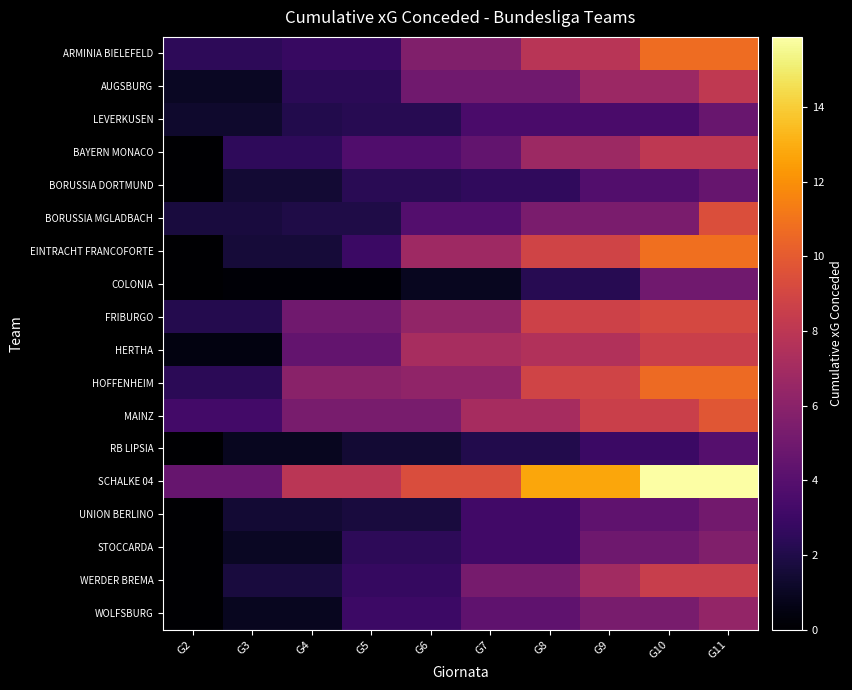

Reading right to left, list all the values displayed in this chart.

ARMINIA BIELEFELD: G11=10.7	G10=10.7	G9=7.8	G8=7.8	G7=5.6	G6=5.6	G5=2.8	G4=2.8	G3=2.5	G2=2.5
AUGSBURG: G11=8.2	G10=6.7	G9=6.7	G8=5.0	G7=5.0	G6=5.0	G5=2.4	G4=2.4	G3=1.0	G2=1.0
LEVERKUSEN: G11=4.7	G10=3.5	G9=3.5	G8=3.5	G7=3.5	G6=2.3	G5=2.3	G4=2.1	G3=1.3	G2=1.3
BAYERN MONACO: G11=8.1	G10=8.1	G9=6.7	G8=6.7	G7=4.4	G6=3.7	G5=3.7	G4=2.5	G3=2.5	G2=0.0
BORUSSIA DORTMUND: G11=4.6	G10=3.8	G9=3.8	G8=2.6	G7=2.6	G6=2.3	G5=2.3	G4=1.4	G3=1.4	G2=0.0
BORUSSIA MGLADBACH: G11=9.4	G10=5.4	G9=5.4	G8=5.4	G7=3.8	G6=3.8	G5=1.9	G4=1.9	G3=1.7	G2=1.7
EINTRACHT FRANCOFORTE: G11=10.8	G10=10.8	G9=8.9	G8=8.9	G7=6.8	G6=6.8	G5=3.0	G4=1.6	G3=1.6	G2=0.0
COLONIA: G11=5.0	G10=5.0	G9=2.2	G8=2.2	G7=0.9	G6=0.9	G5=0.2	G4=0.2	G3=0.2	G2=0.0
FRIBURGO: G11=9.1	G10=9.1	G9=8.7	G8=8.7	G7=6.3	G6=6.3	G5=5.0	G4=5.0	G3=2.2	G2=2.2
HERTHA: G11=8.6	G10=8.6	G9=7.5	G8=7.5	G7=7.2	G6=7.2	G5=4.5	G4=4.5	G3=0.5	G2=0.5
HOFFENHEIM: G11=10.6	G10=10.6	G9=8.9	G8=8.9	G7=6.2	G6=6.2	G5=6.0	G4=6.0	G3=2.4	G2=2.4
MAINZ: G11=9.8	G10=8.6	G9=8.6	G8=7.1	G7=7.1	G6=5.3	G5=5.3	G4=5.3	G3=3.2	G2=3.2
RB LIPSIA: G11=4.0	G10=3.0	G9=3.0	G8=2.1	G7=2.1	G6=1.5	G5=1.5	G4=0.9	G3=0.9	G2=0.0
SCHALKE 04: G11=15.9	G10=15.9	G9=12.7	G8=12.7	G7=9.4	G6=9.4	G5=7.9	G4=7.9	G3=4.6	G2=4.6
UNION BERLINO: G11=5.1	G10=4.3	G9=4.3	G8=3.2	G7=3.2	G6=1.7	G5=1.7	G4=1.5	G3=1.5	G2=0.0
STOCCARDA: G11=5.6	G10=5.0	G9=5.0	G8=3.2	G7=3.2	G6=2.5	G5=2.5	G4=1.0	G3=1.0	G2=0.0
WERDER BREMA: G11=8.4	G10=8.4	G9=6.9	G8=5.2	G7=5.2	G6=2.7	G5=2.7	G4=1.7	G3=1.7	G2=0.0
WOLFSBURG: G11=6.4	G10=5.3	G9=5.3	G8=4.3	G7=4.3	G6=3.0	G5=3.0	G4=0.9	G3=0.9	G2=0.0